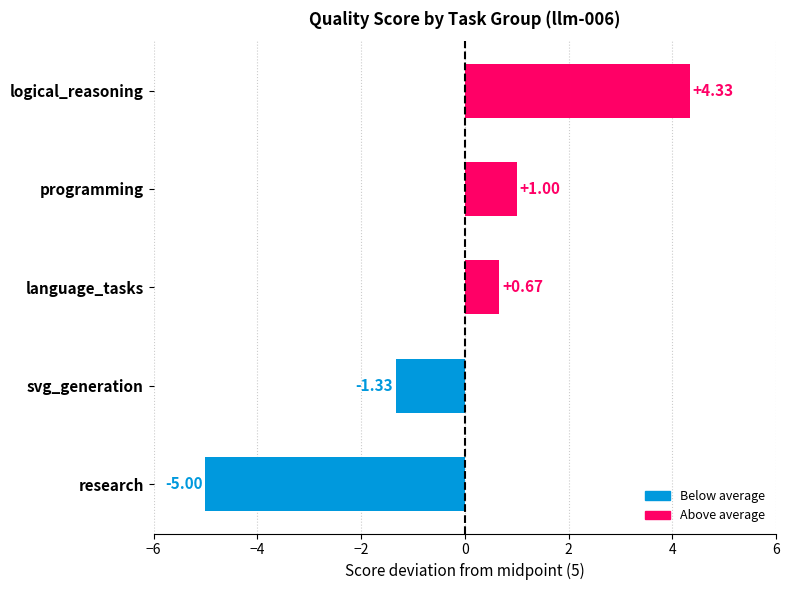

What is the difference between the maximum and second lowest values?

5.7